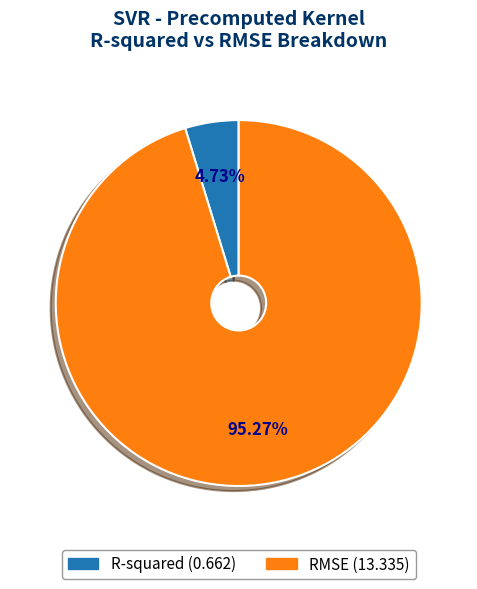

True or false: R-squared accounts for 5% of the total.

True